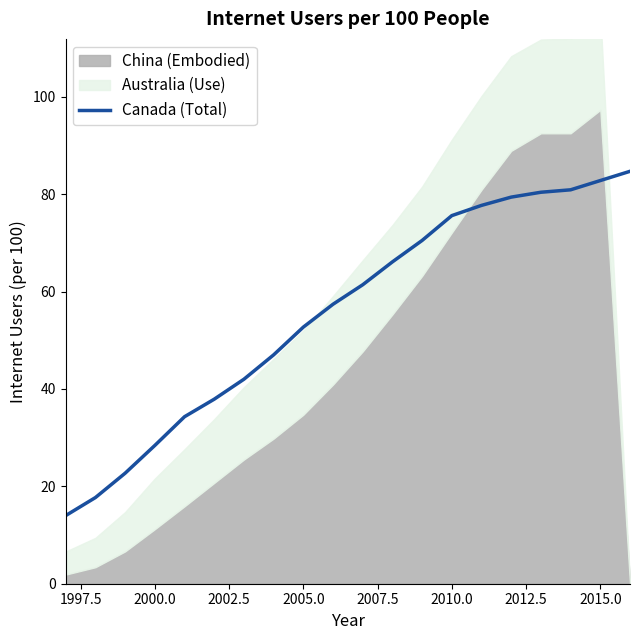

Does the chart have visible grid lines?

No